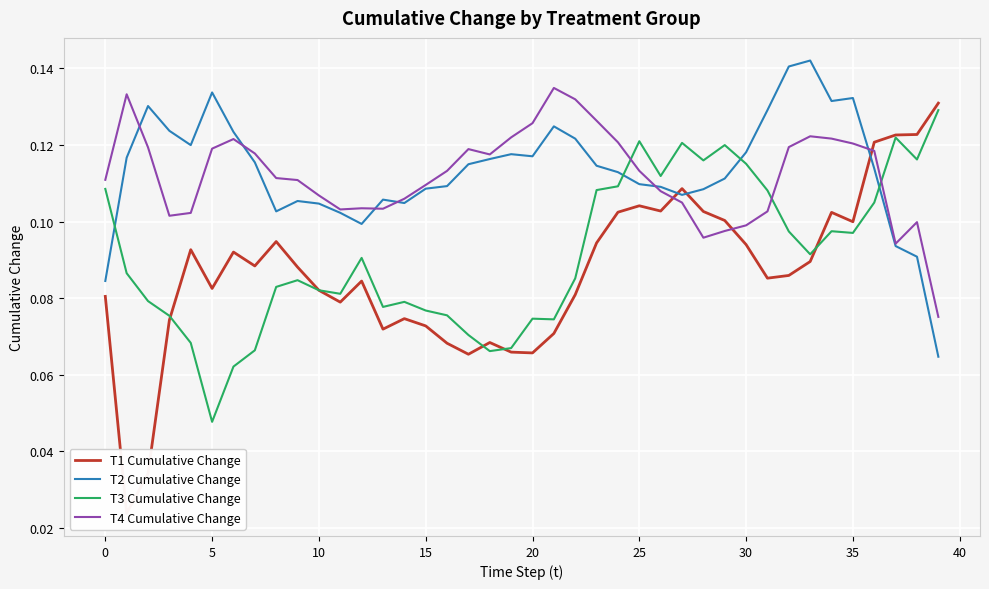

True or false: T2 Cumulative Change has more than 0 interior local peaks.

True